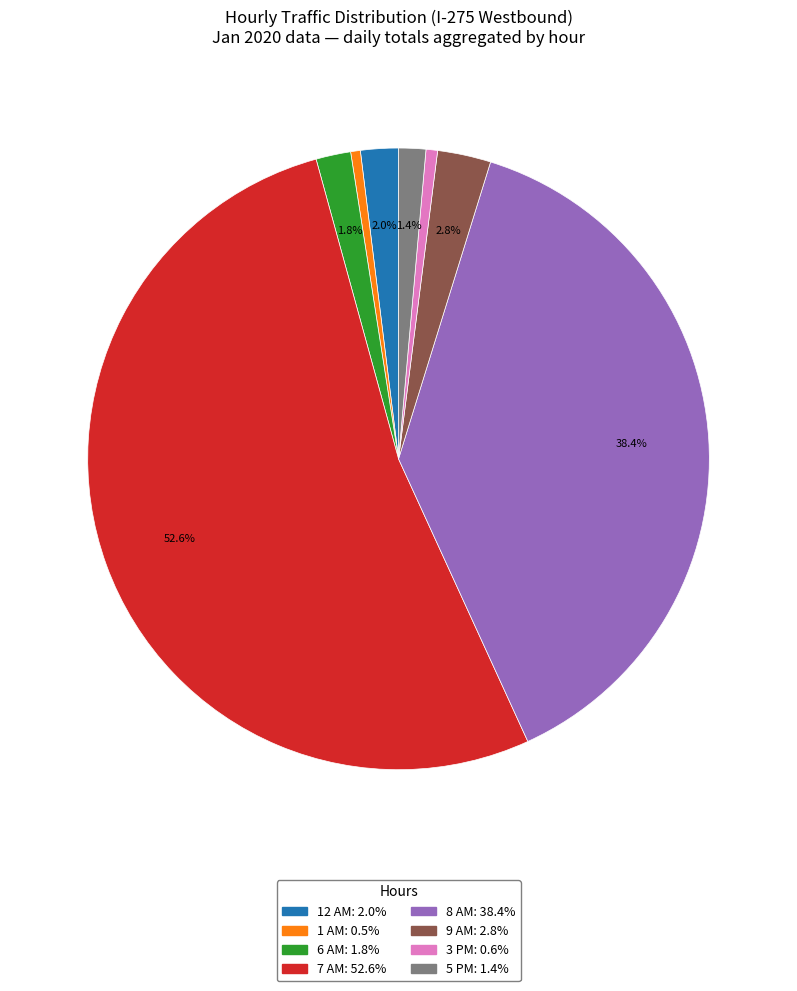

What is the majority slice?

7 AM